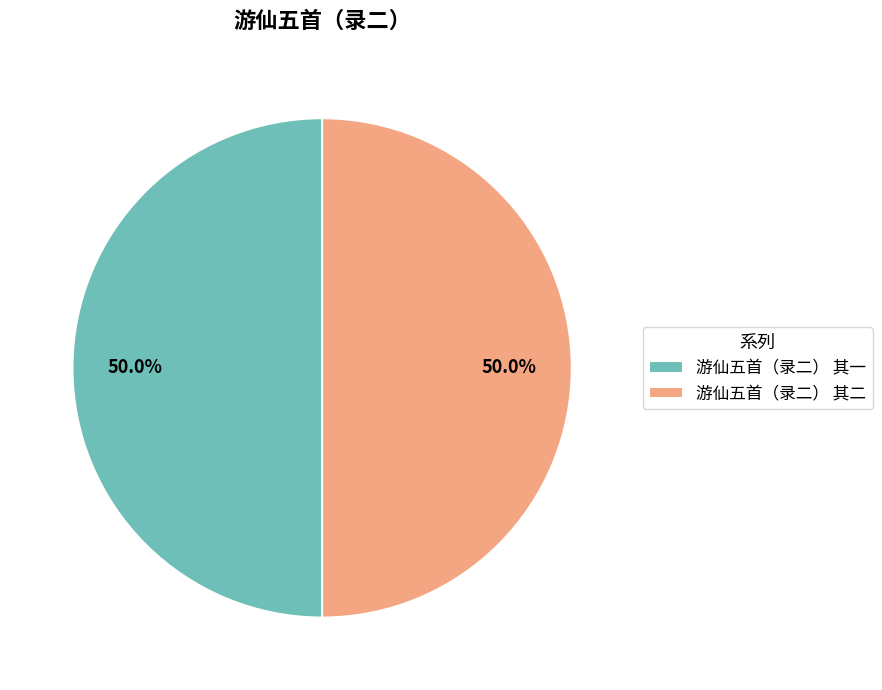

To the nearest percent, what percentage of the pie is 游仙五首（录二） 其一?

50%